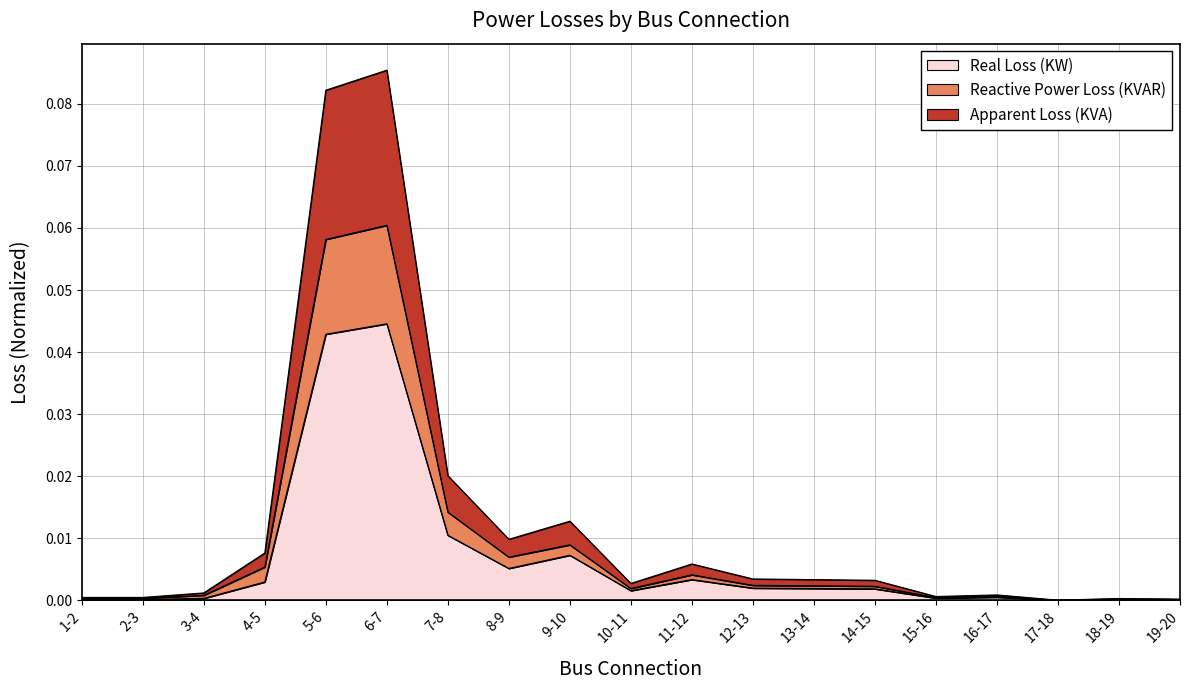

True or false: Reactive Power Loss (KVAR) and Real Loss (KW) cross at least once.

False